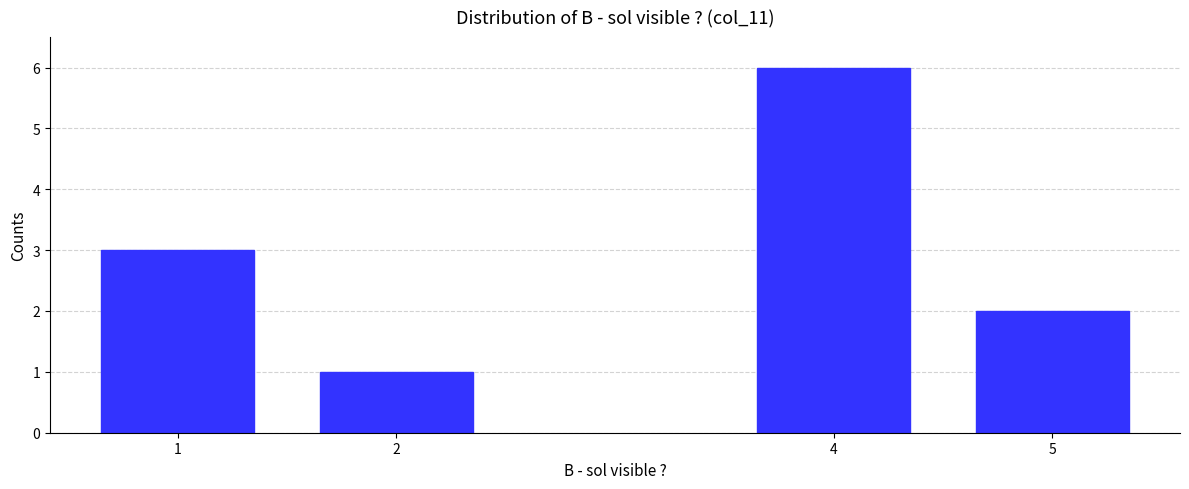

Reading left to right, transcribe all the data shown in this chart.

3	1	6	2